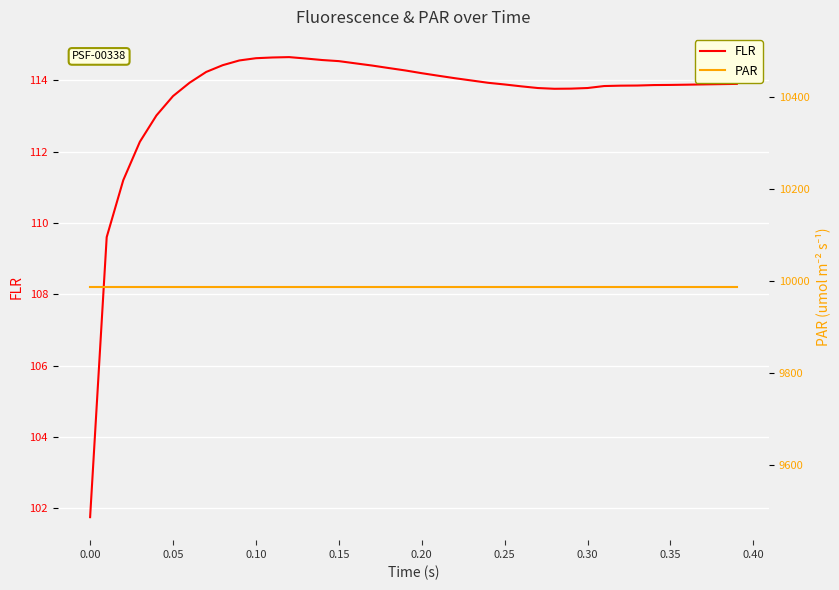

What are all the series names shown in the legend?

FLR, PAR